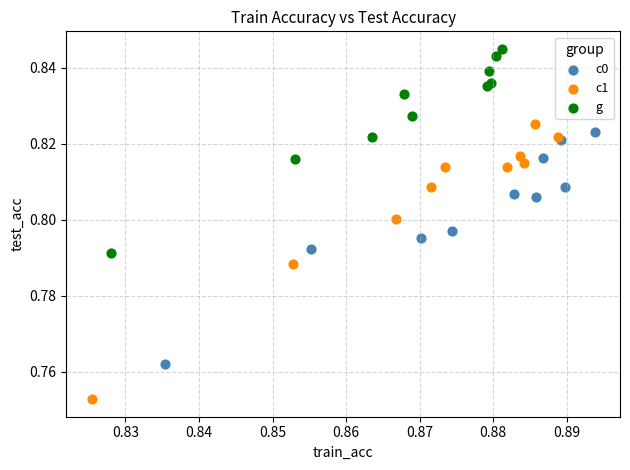

Which series has the largest Y range (max minus min)?

c1